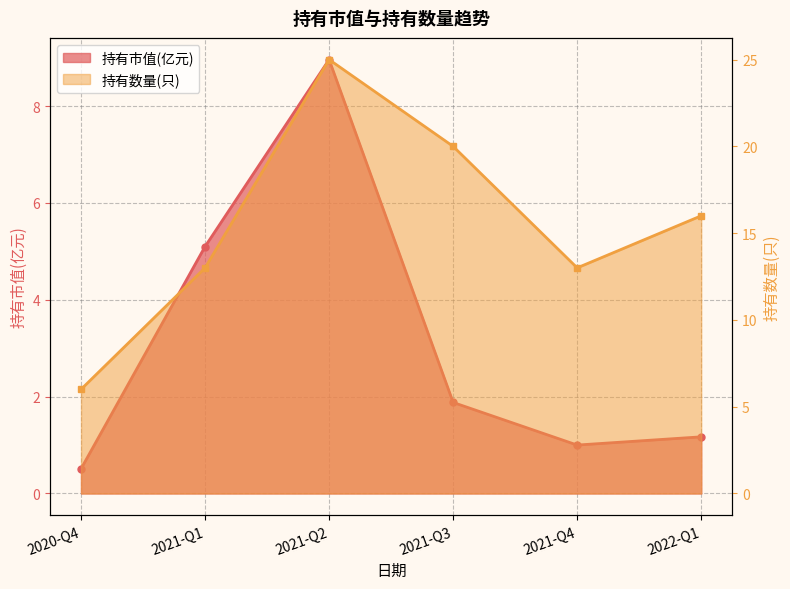

What is the value of the 持有数量(只) point at the 4th from the left?

20.0